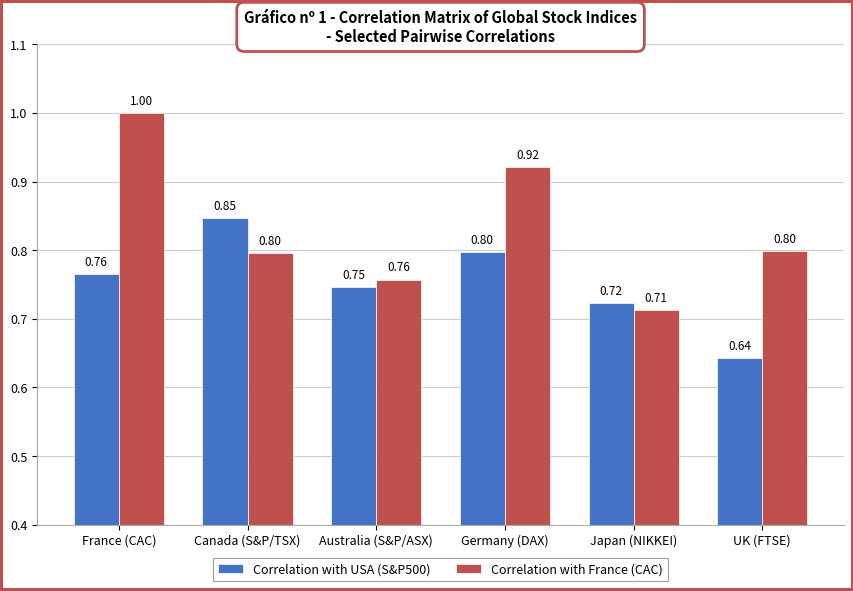

Rank the series at Germany (DAX) from highest to lowest value.

Correlation with France (CAC), Correlation with USA (S&P500)